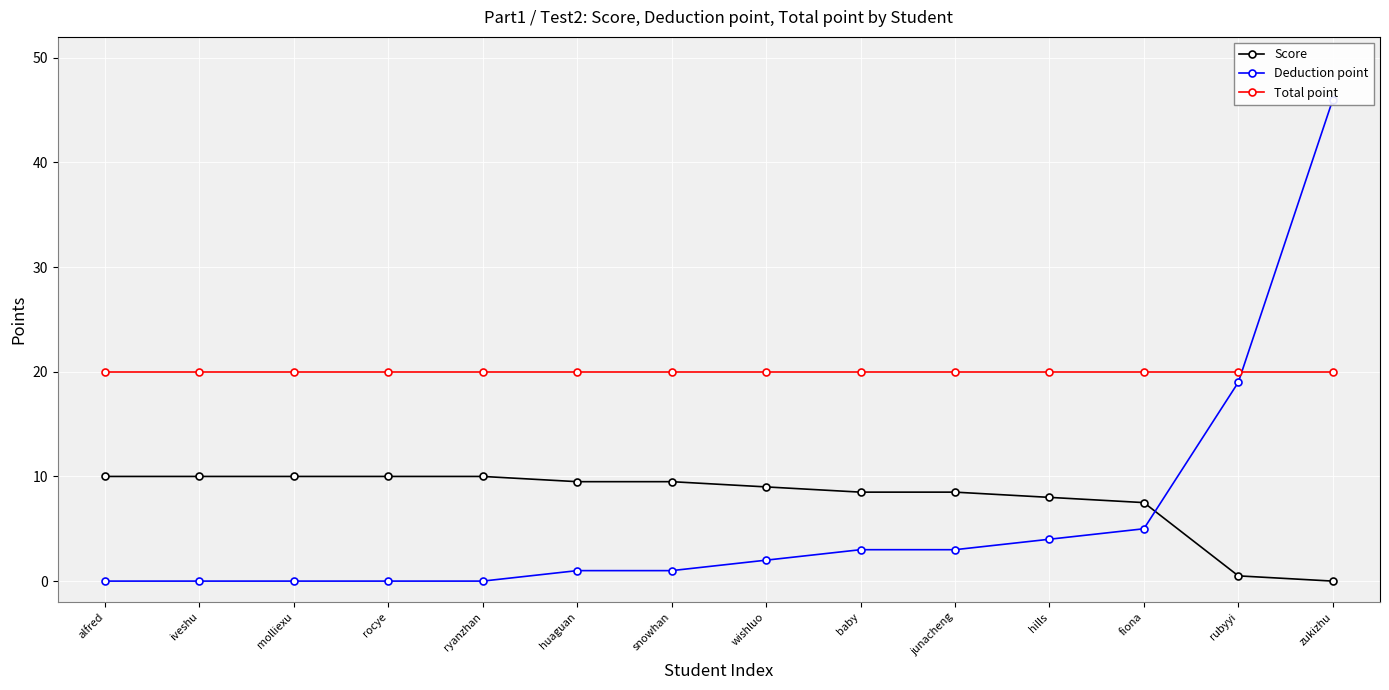

At which label does Deduction point first exceed 2?

baby